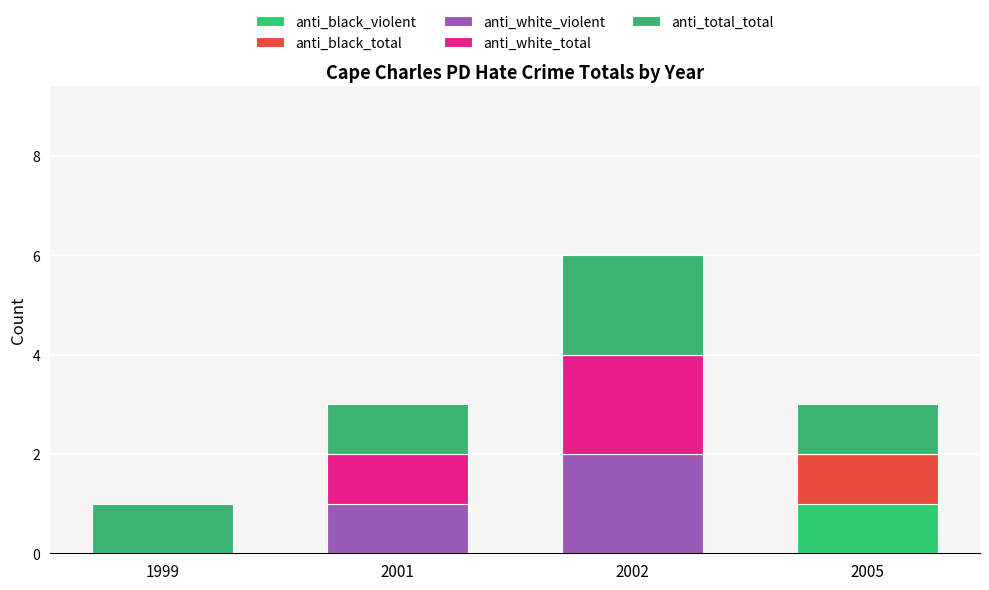

At which label is anti_white_total closest to 1?

2001